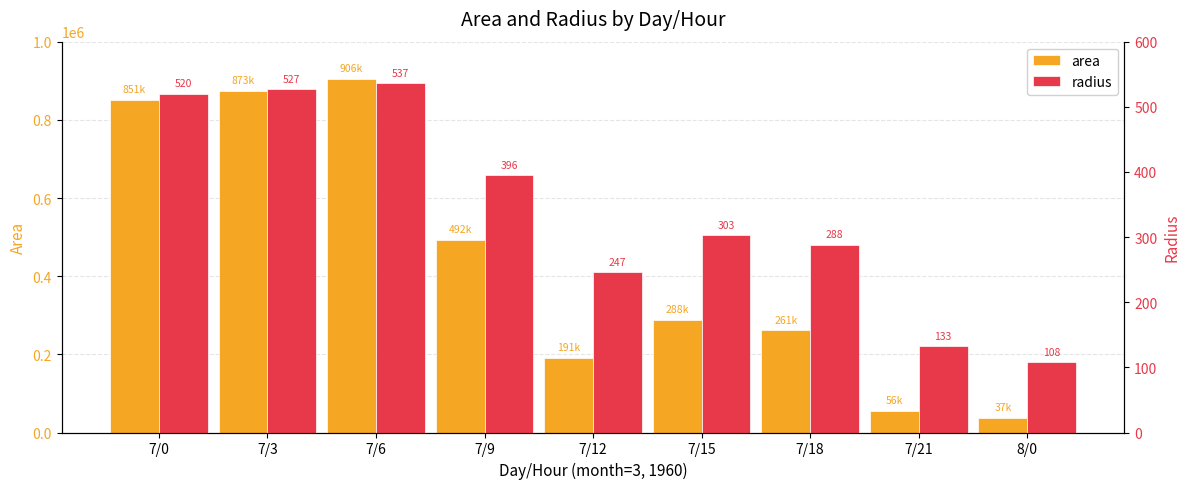

What is the difference between the maximum and minimum values in the radius series?

428.6